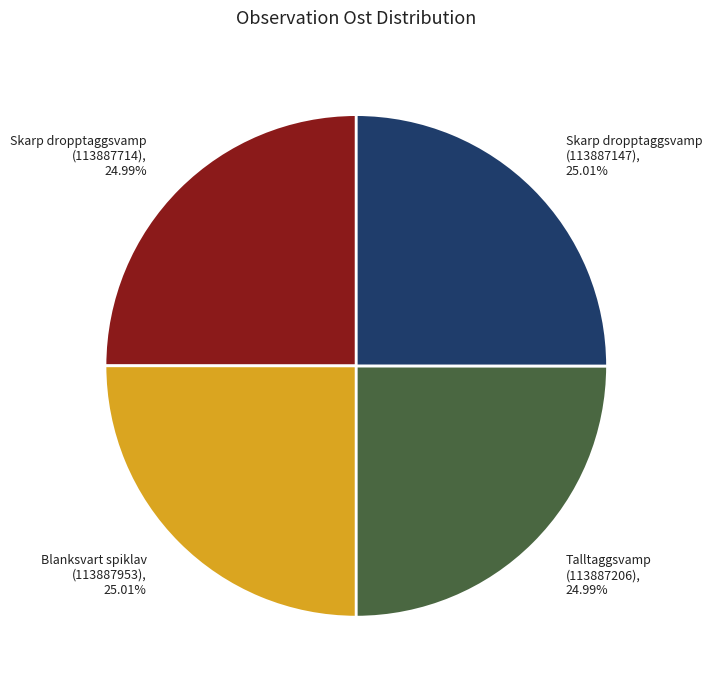

Does any single category account for the majority?

No